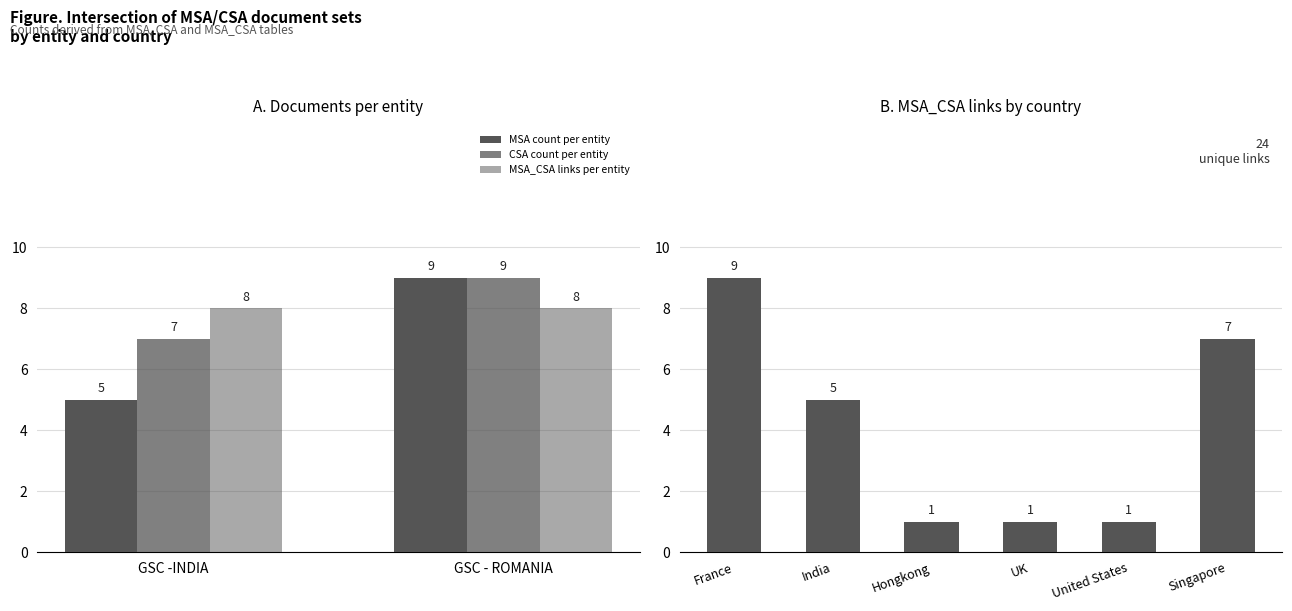

What is the value of the MSA count per entity bar at the 2nd from the left?

9